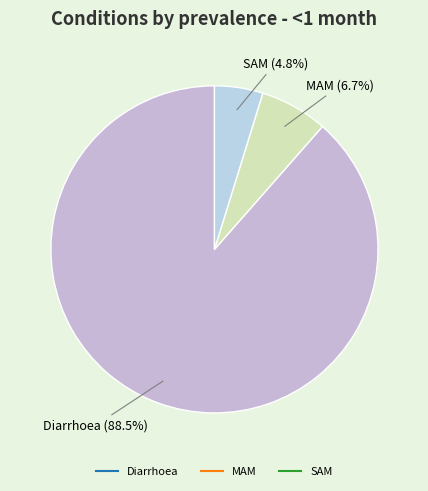

What percentage is NOT represented by MAM?

93.3%